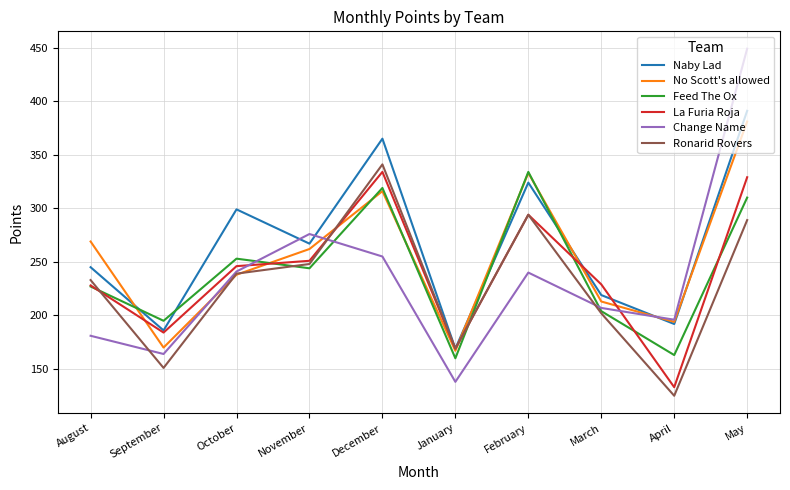

What is the lowest value of the Change Name series?

138